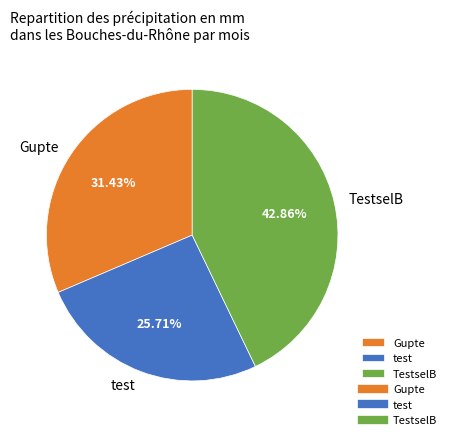

Does any single category account for the majority?

No